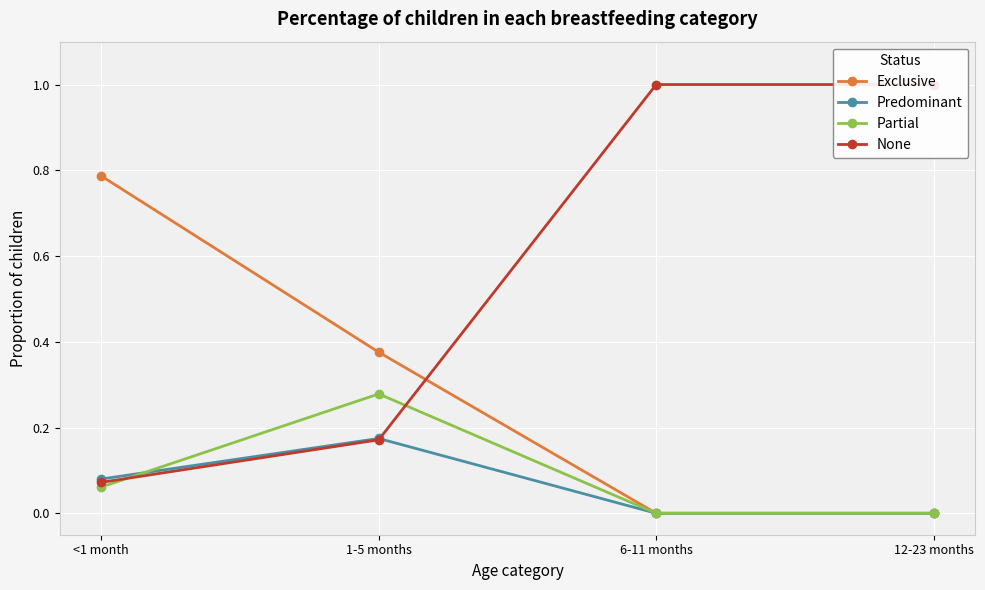

What is the difference between the Predominant values at 12-23 months and 1-5 months?

0.2